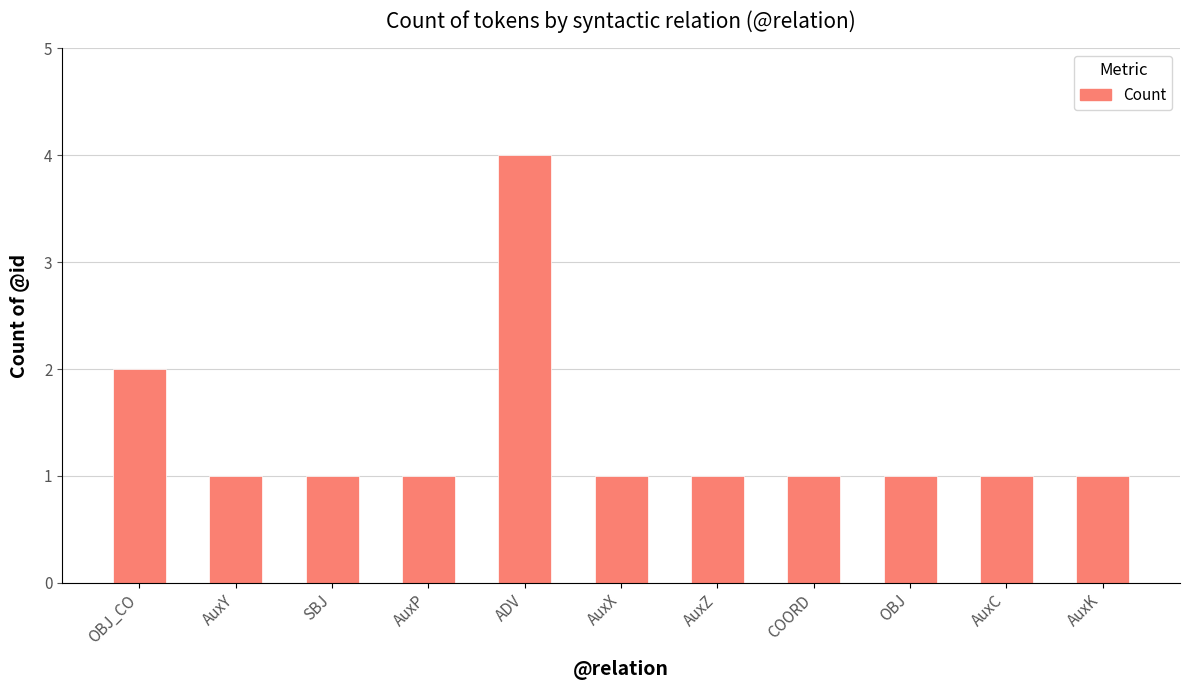

Where is the data nearest to the value 2?

OBJ_CO